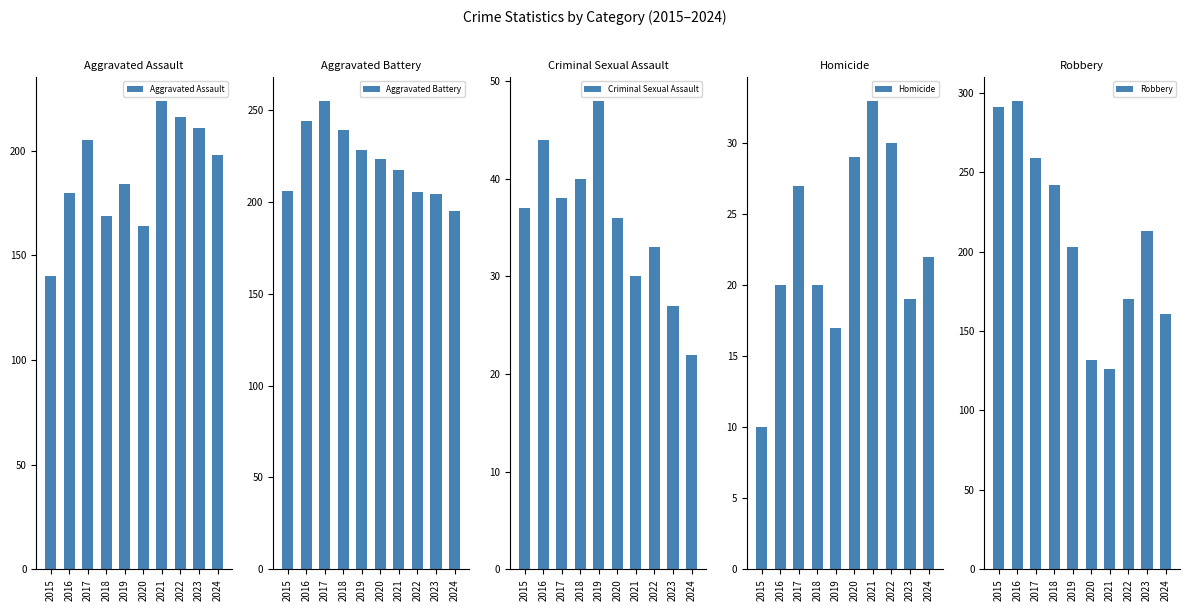

What is the sum of all Homicide values?

227